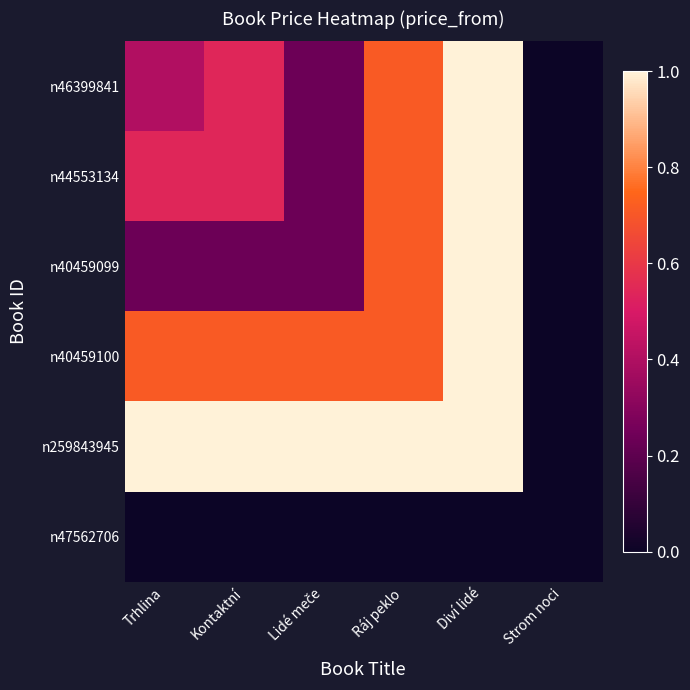

Which series has the largest range (max minus min)?

n46399841